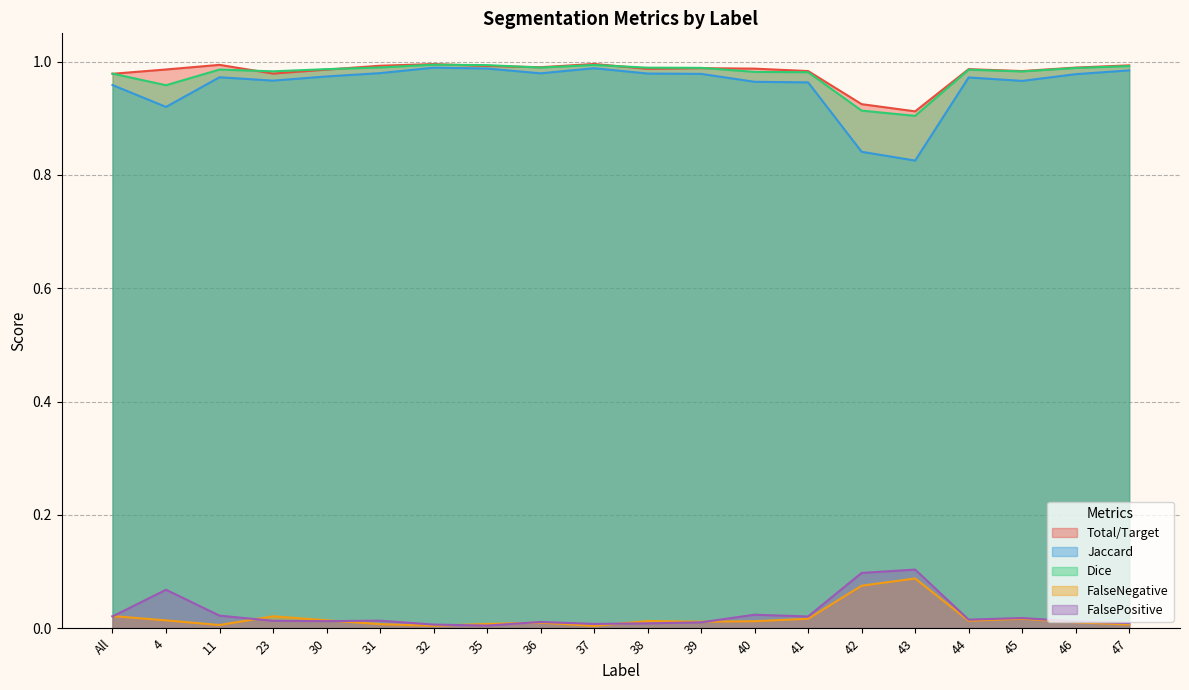

Between 42 and 31, which is larger?

31